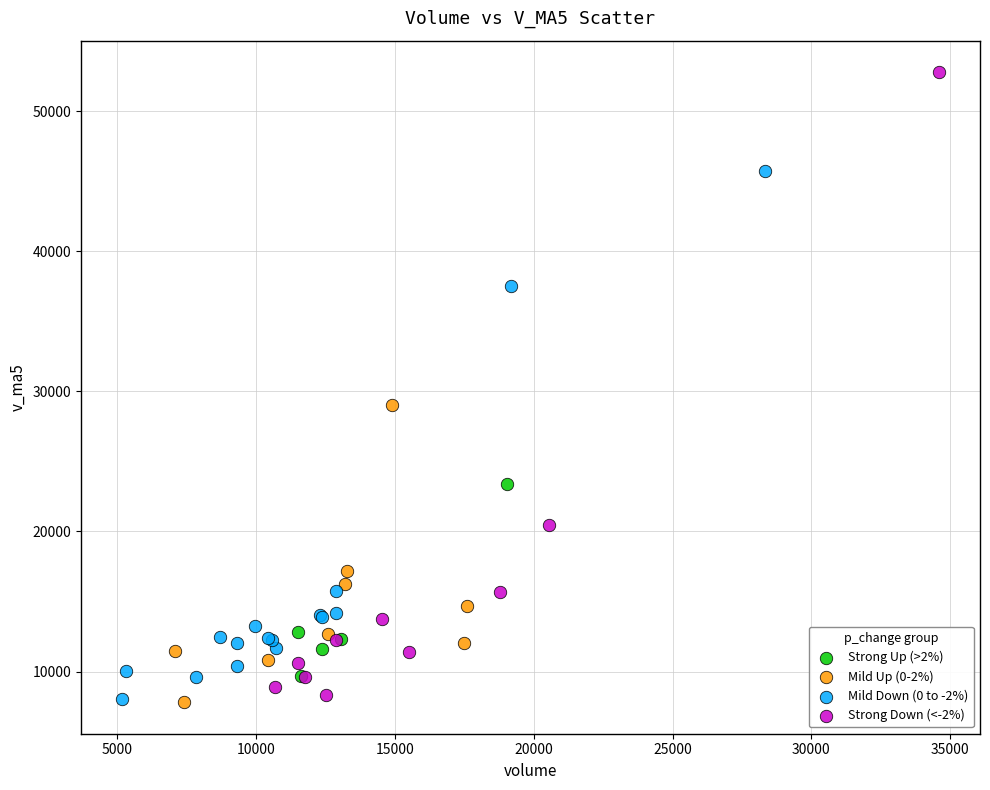

Which series has the widest spread of Y values?

Strong Down (<-2%)